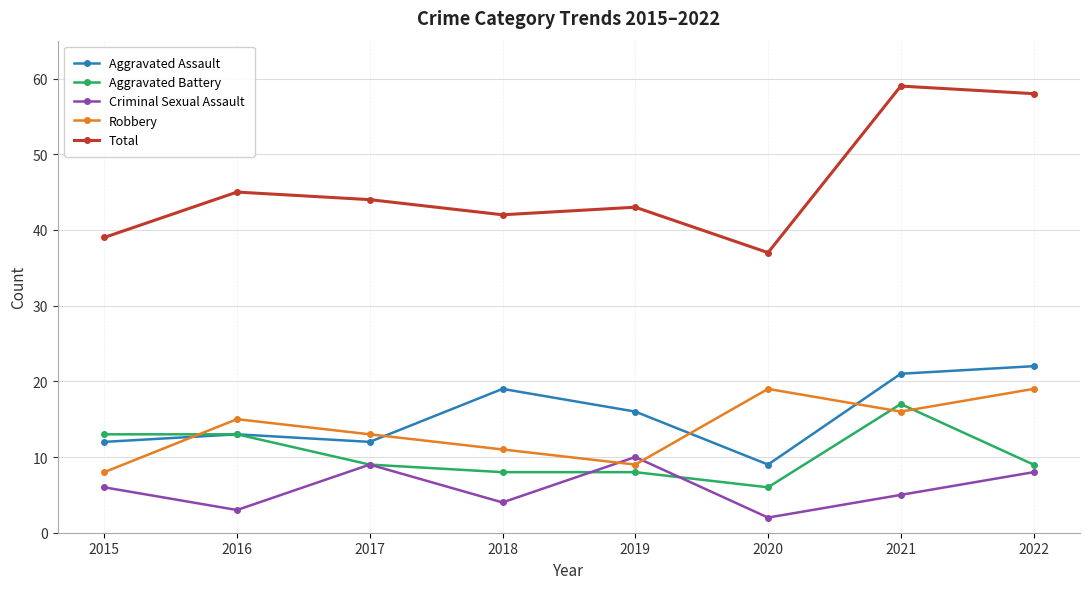

What is the difference between the second highest and second lowest values in the Aggravated Assault series?

9